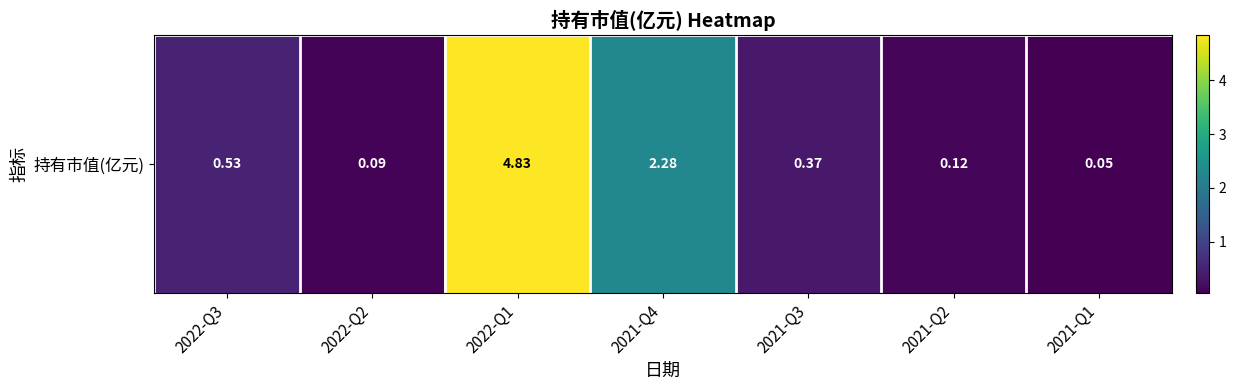

Rank the categories by value from lowest to highest.

2021-Q1, 2022-Q2, 2021-Q2, 2021-Q3, 2022-Q3, 2021-Q4, 2022-Q1